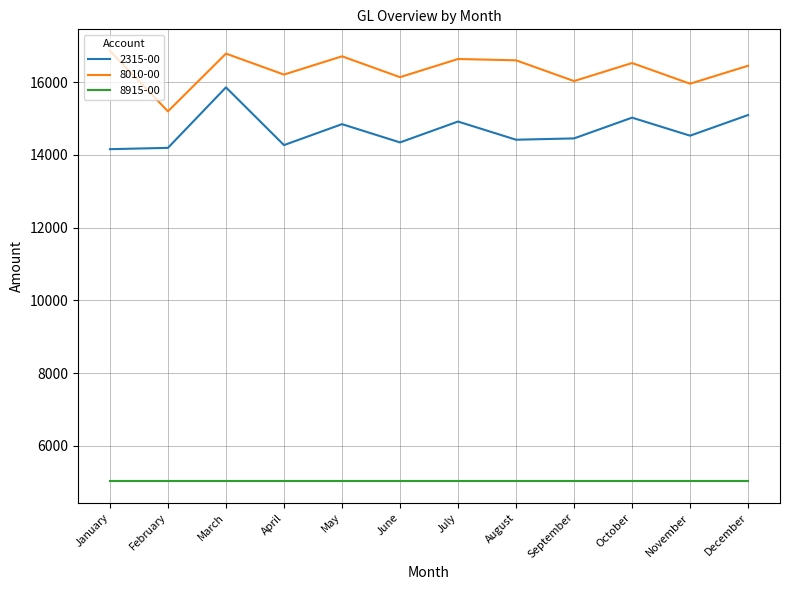

Does the chart display data point markers on the line(s)?

No